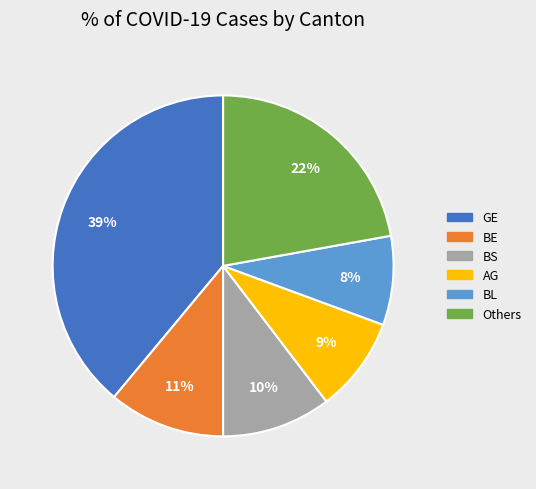

Is it true that AG is 9% of the pie?

True